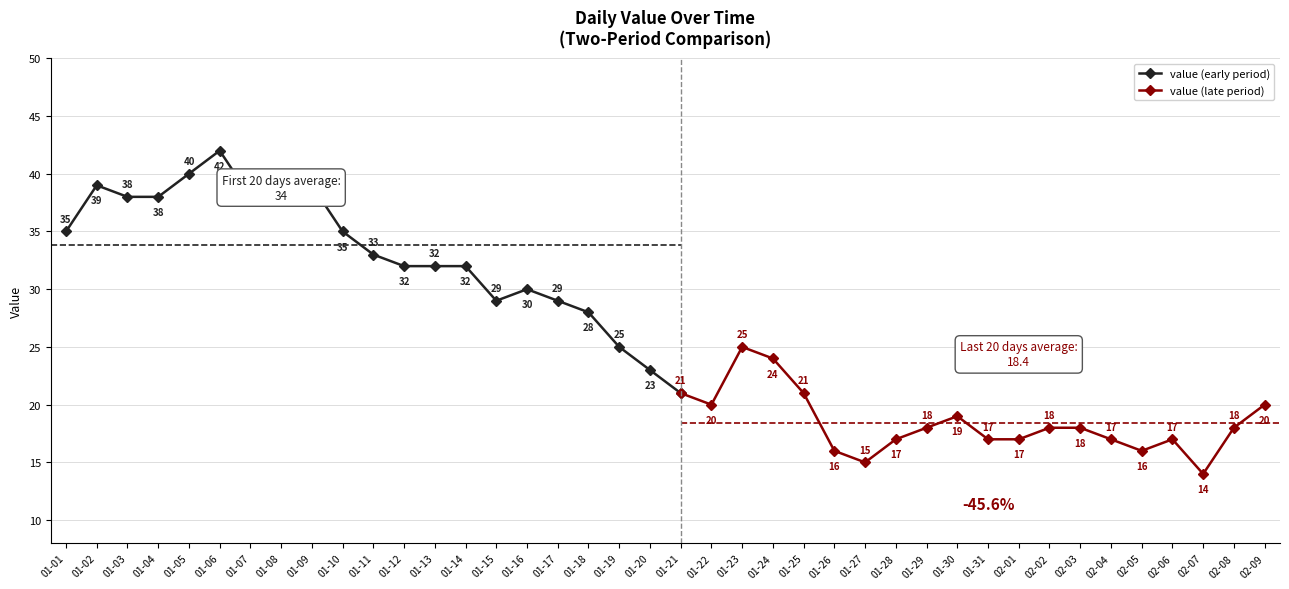

Where is the first local maximum?

2023-01-02